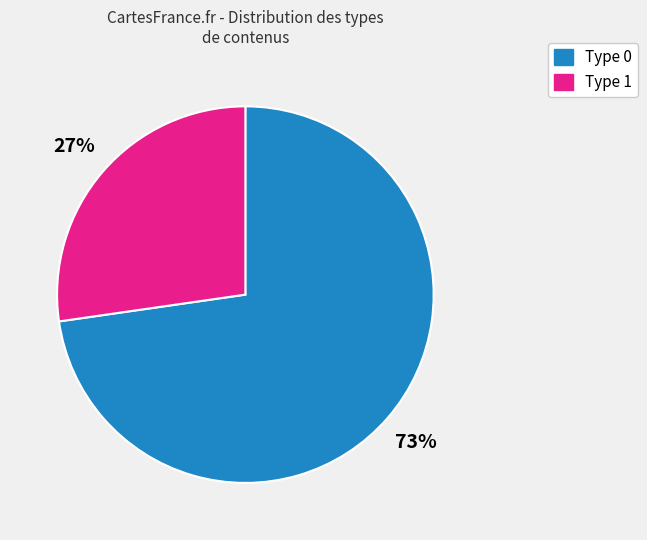

Combined, do Type 1 and Type 0 account for over 50%?

Yes